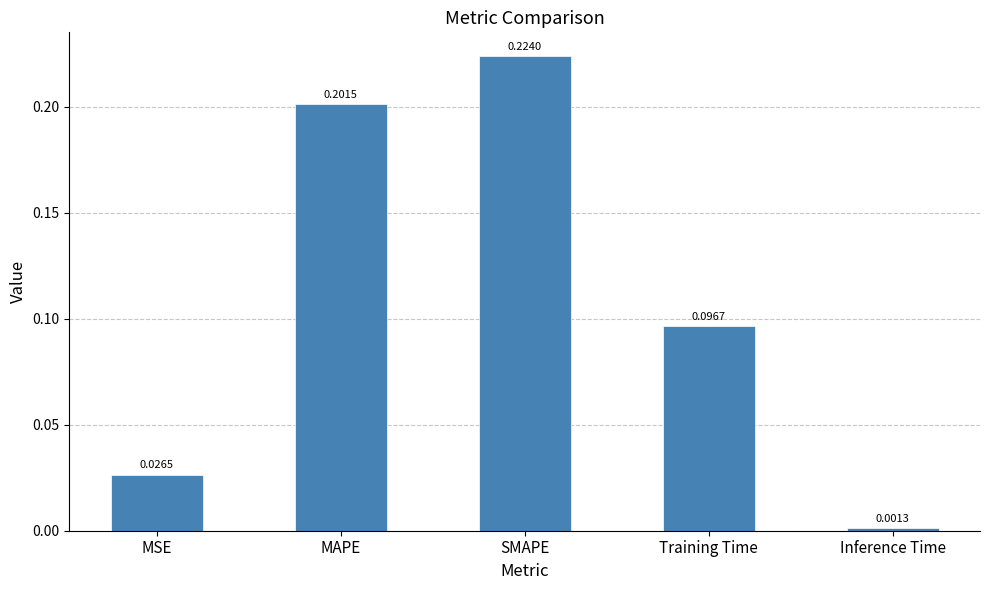

Which label corresponds to the smallest value in the chart?

Inference Time